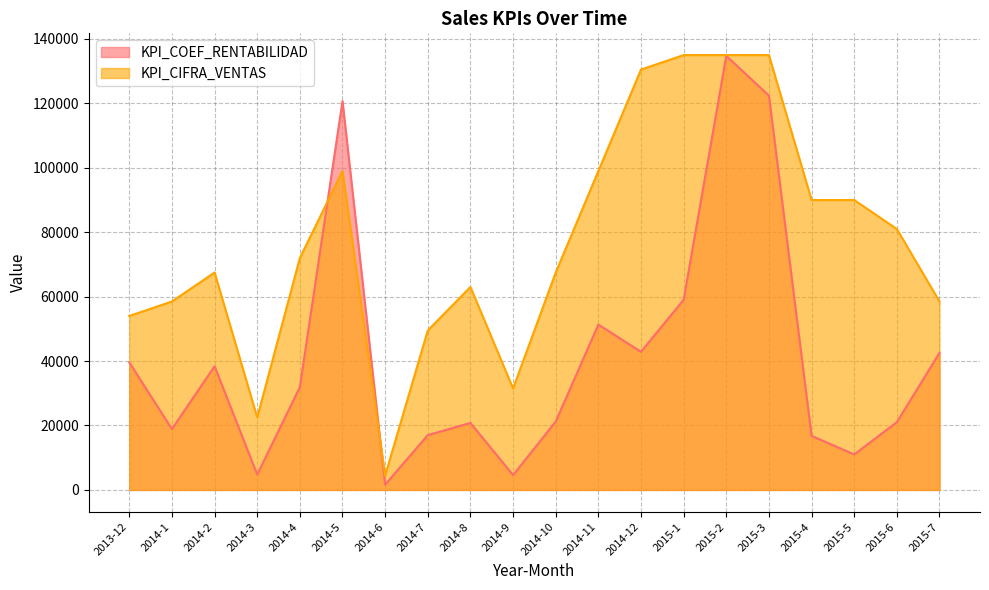

Rank the series by their maximum value, from lowest to highest.

KPI_COEF_RENTABILIDAD, KPI_CIFRA_VENTAS